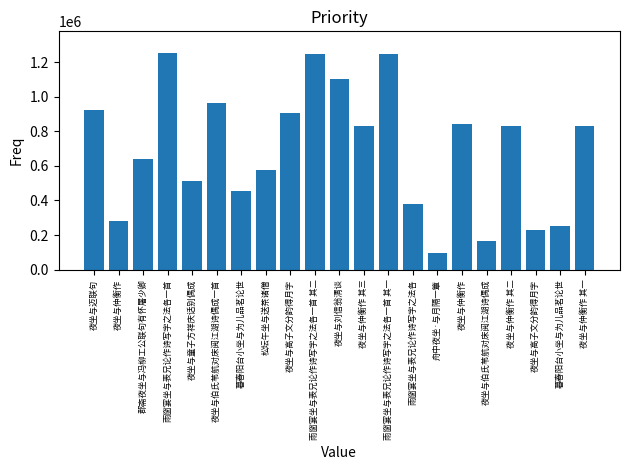

List the labels in order of value, largest first.

雨窗宴坐与表兄论作诗写字之法各一首, 雨窗宴坐与表兄论作诗写字之法各一首 其二, 雨窗宴坐与表兄论作诗写字之法各一首 其一, 夜坐与刘信翁清谈, 夜坐与伯氏苇航对床阅江湖诗偶成一首, 夜坐与迈联句, 夜坐与高子文分韵得月字, 夜坐与仲衡作, 夜坐与仲衡作 其三, 夜坐与仲衡作 其二, 夜坐与仲衡作 其一, 郡斋夜坐与冯柳工公联句有怀屠少卿, 松坛午坐与送茶诸僧, 夜坐与童子方祥庆话别偶成, 暮春阳台小坐与为儿品茗论世, 雨窗宴坐与表兄论作诗写字之法各, 夜坐与仲衡作, 暮春阳台小坐与为儿品茗论世, 夜坐与高子文分韵得月字, 夜坐与伯氏苇航对床阅江湖诗偶成, 舟中夜坐·与月隔一簟